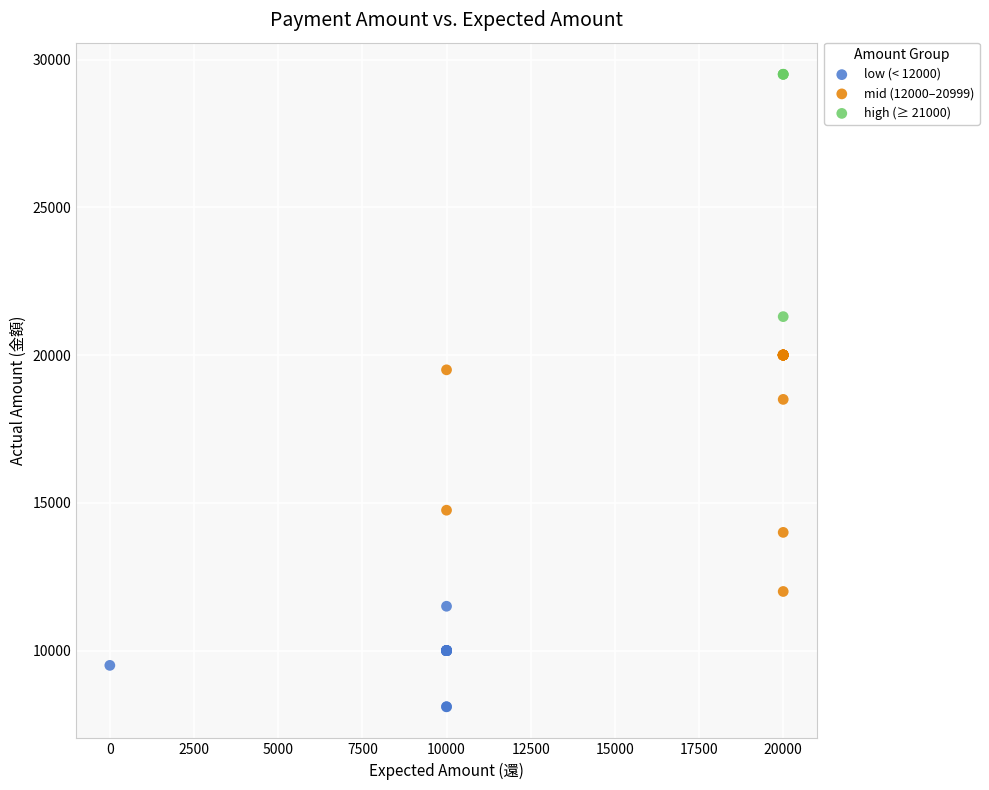

What are all the series names shown in the legend?

low (< 12000), mid (12000–20999), high (≥ 21000)